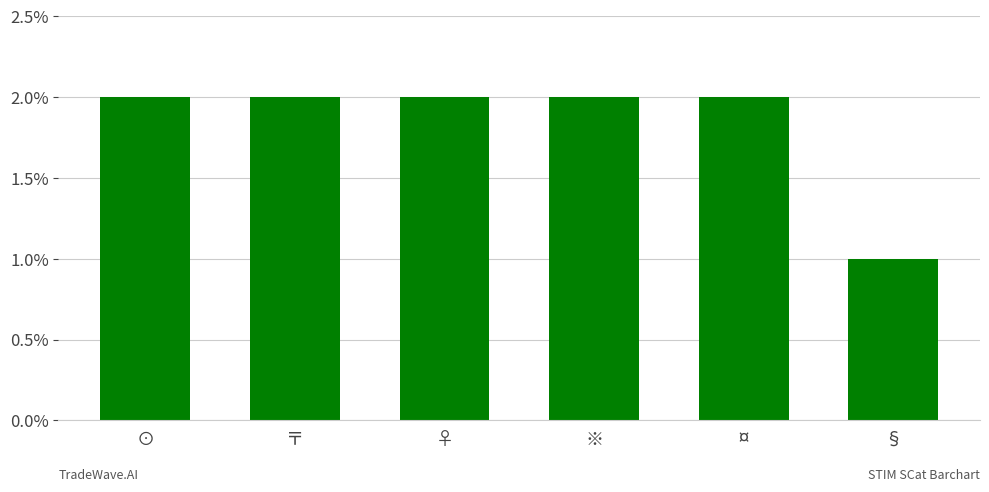

How many bars are there in total?

6